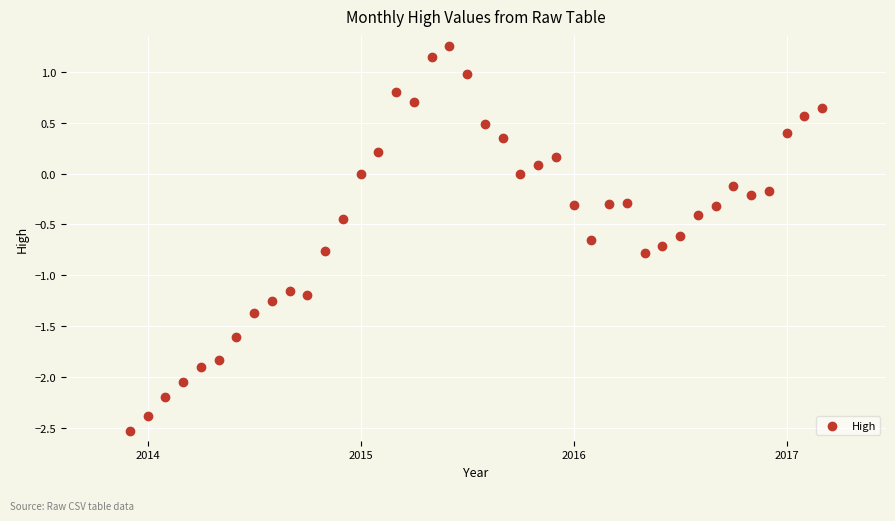

What is the range of Y values (max minus min)?

3.8